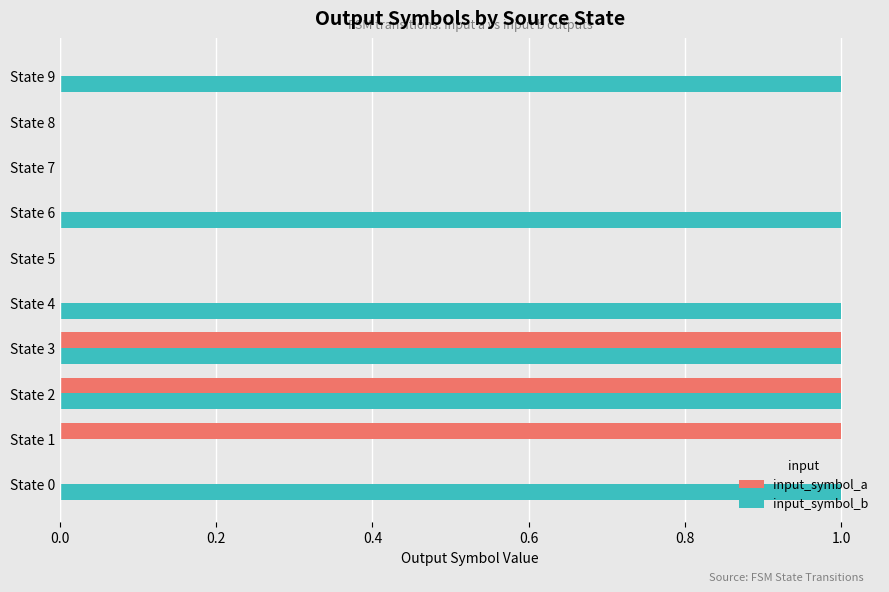

Is the value of input_symbol_a at State 2 greater than the value of input_symbol_b at State 8?

Yes